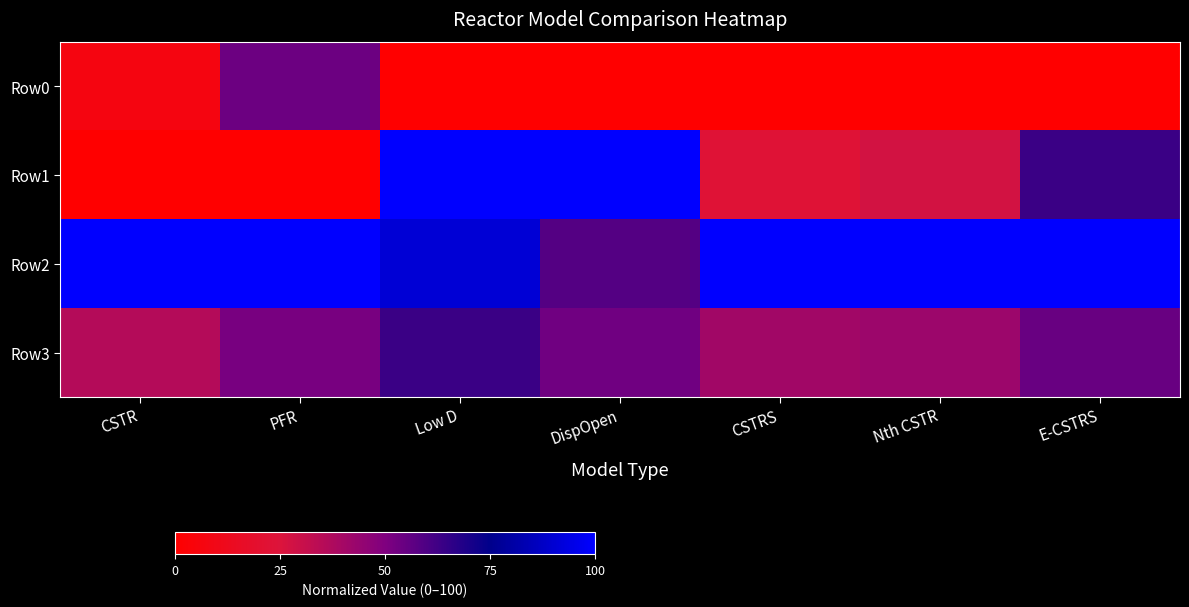

Between E-CSTRS and PFR, which is larger?

PFR